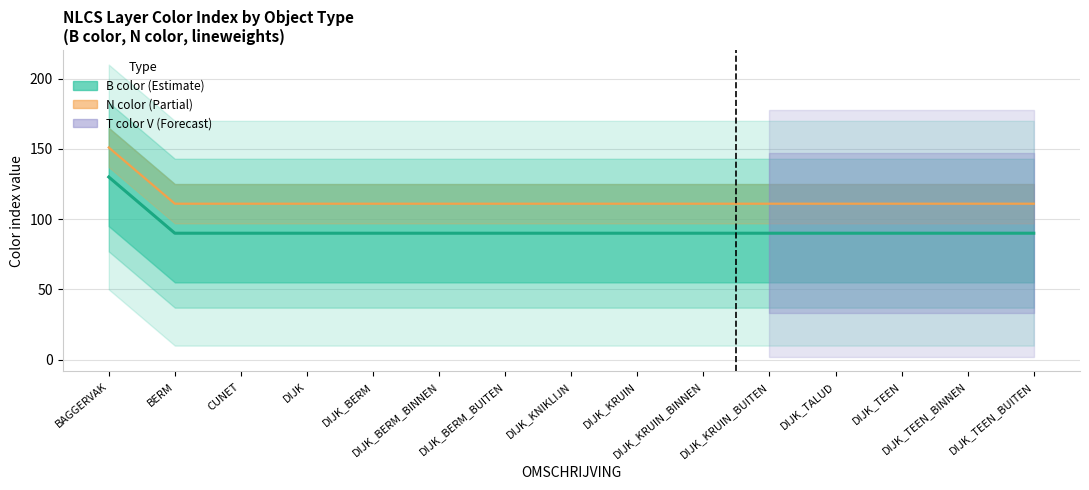

Is this an area chart (filled region under the line)?

No